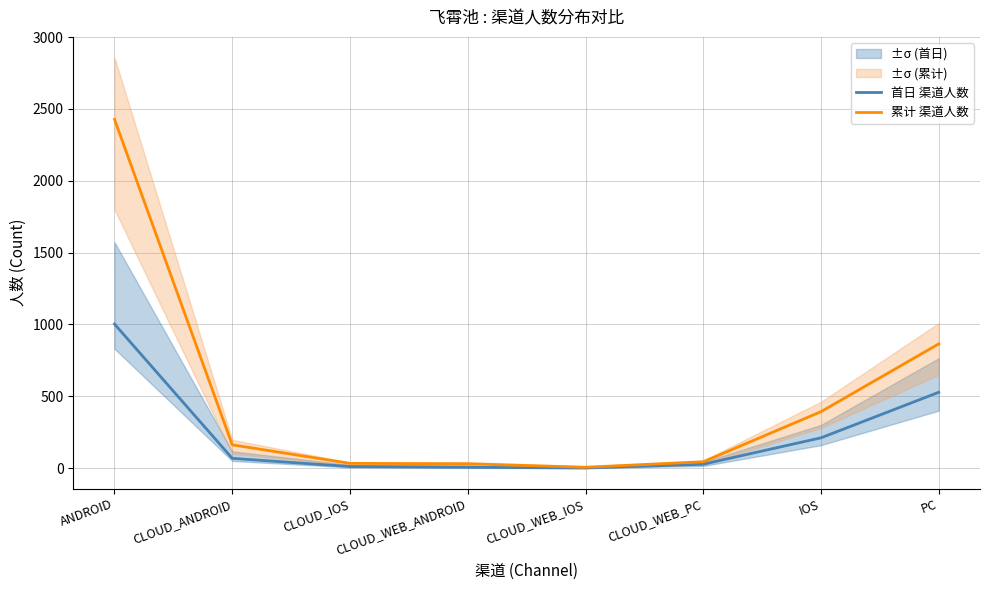

Which label corresponds to the smallest value in the chart?

CLOUD_WEB_IOS